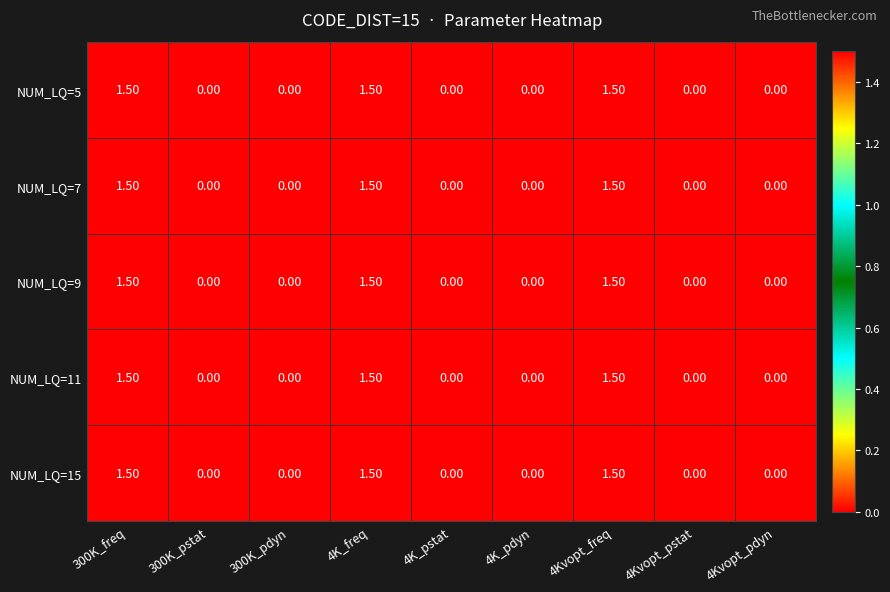

What is the total value across all series at 4K_freq?

7.5